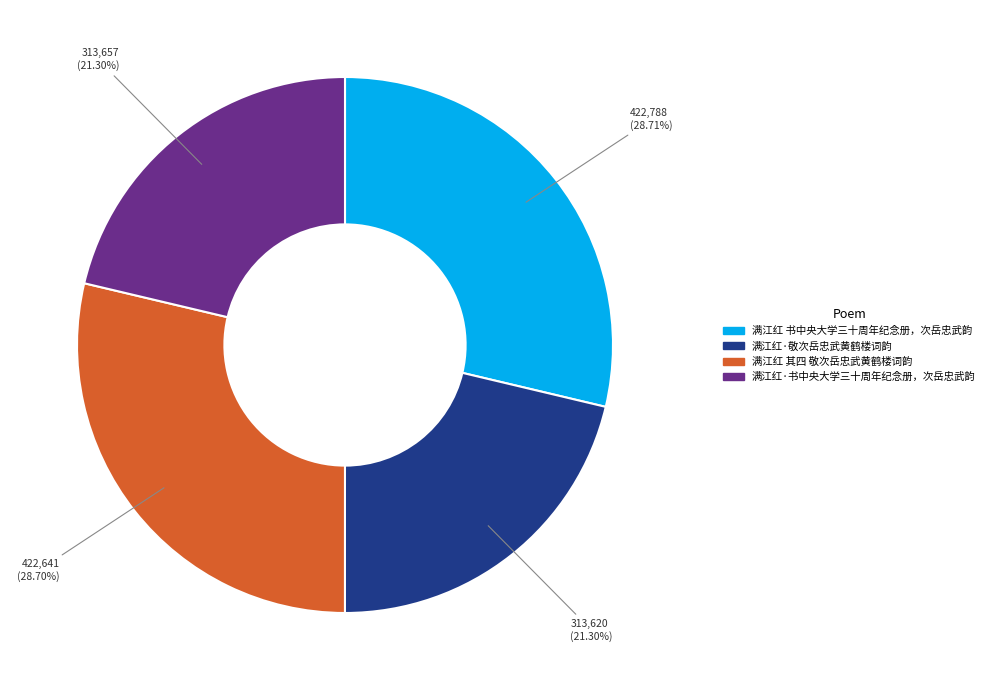

Which has a higher value, 满江红 其四 敬次岳忠武黄鹤楼词韵 or 满江红·书中央大学三十周年纪念册，次岳忠武韵?

满江红 其四 敬次岳忠武黄鹤楼词韵